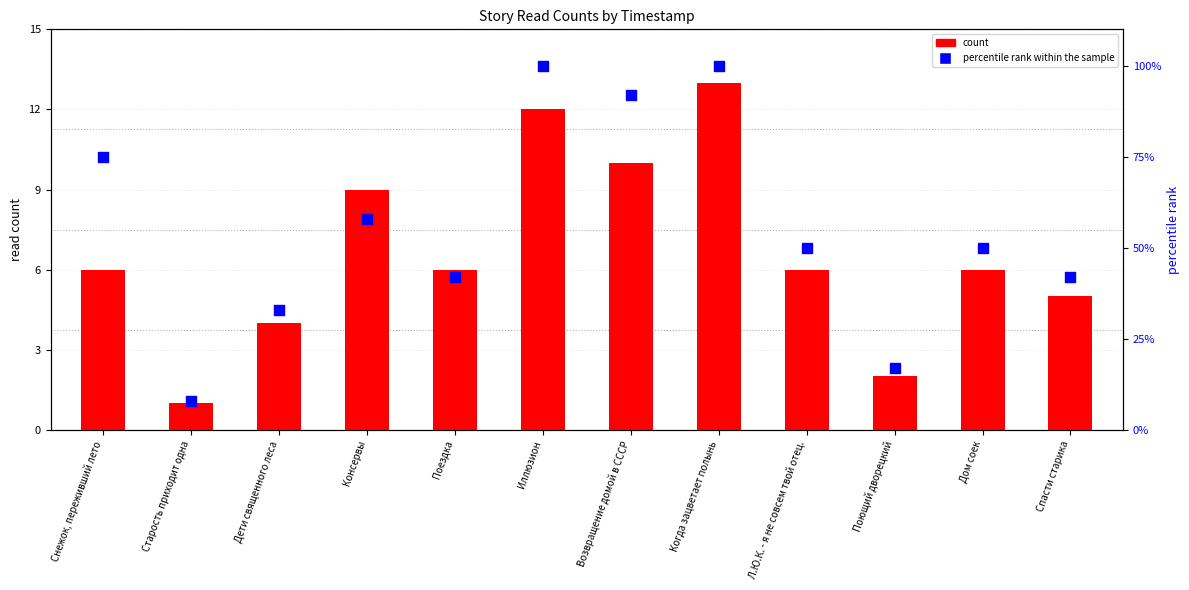

Is the value of count at Старость приходит одна greater than the value of percentile rank within the sample at Поющий дворецкий?

No